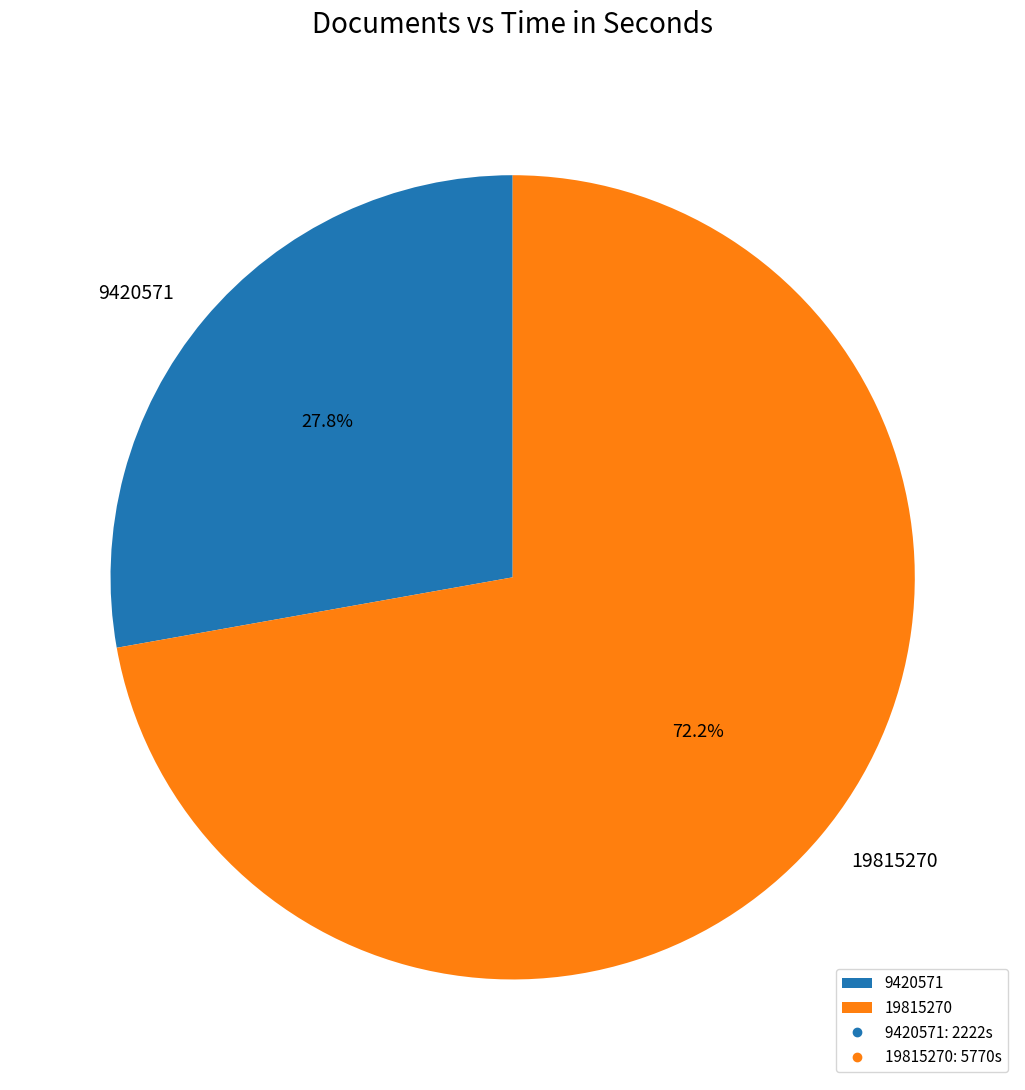

Combined, do 9420571 and 19815270 account for over 50%?

Yes